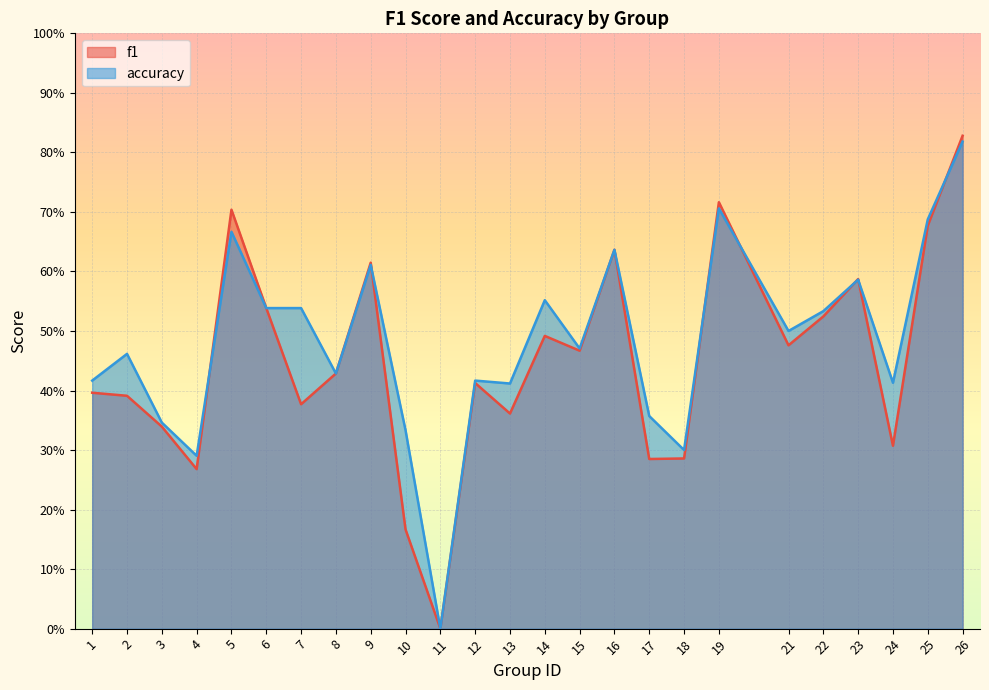

True or false: accuracy and f1 cross at least once.

True